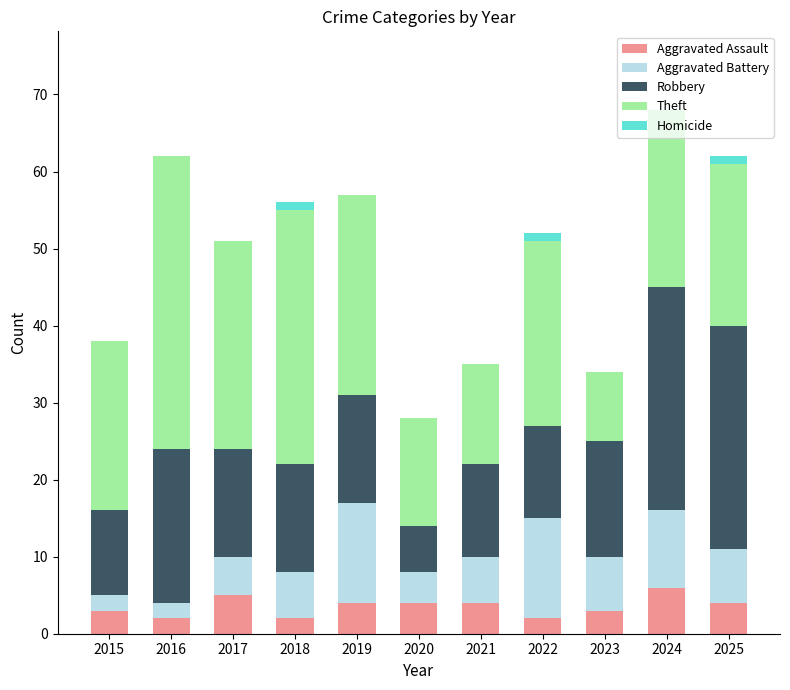

What is the total value across all series at 2023?

34